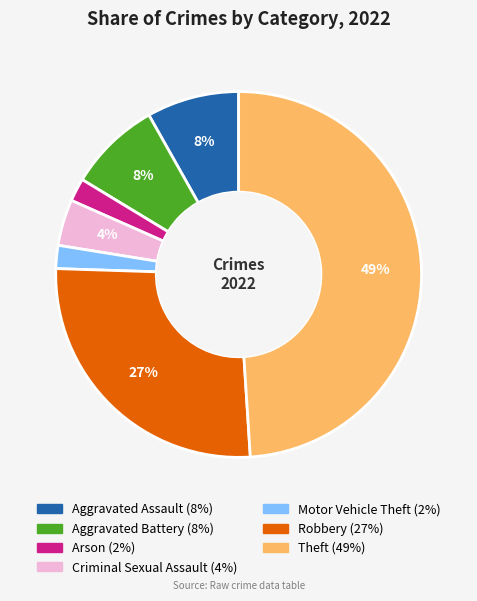

To the nearest percent, what is the difference between the largest and smallest slice percentages?

47%